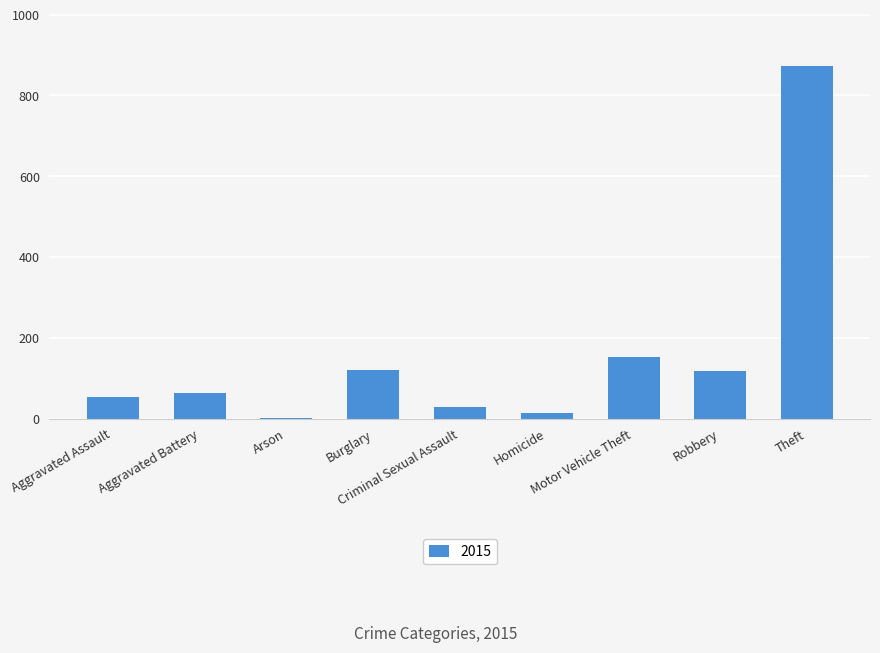

Is it true that the value at Burglary is 121?

True